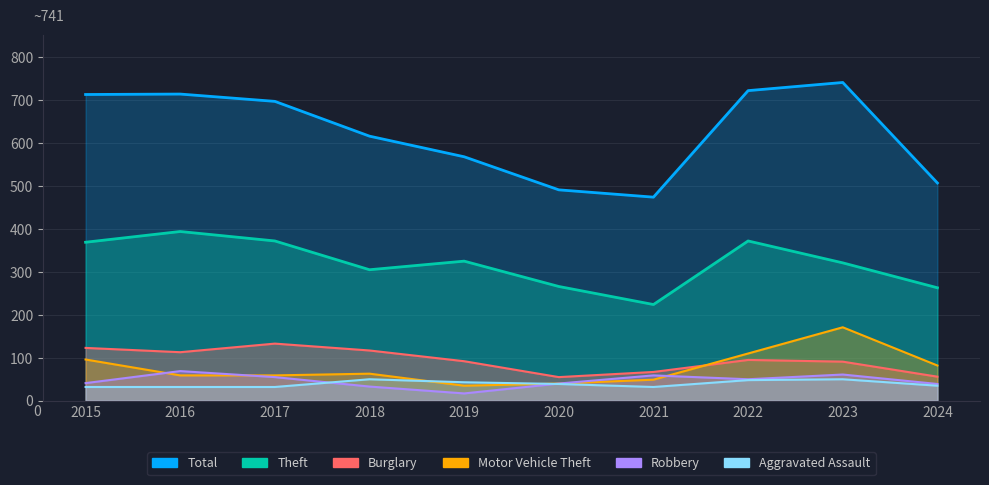

At 2016, list the series in order from largest to smallest.

Total, Theft, Burglary, Robbery, Motor Vehicle Theft, Aggravated Assault